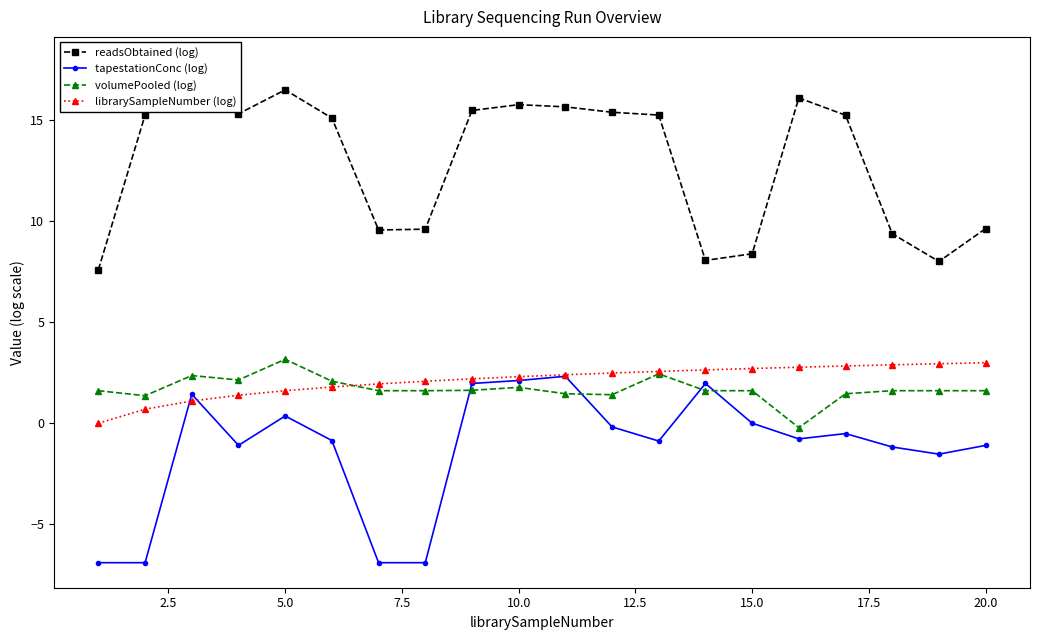

True or false: volumePooled (log) has a value of 0.7 at 20.0.

False